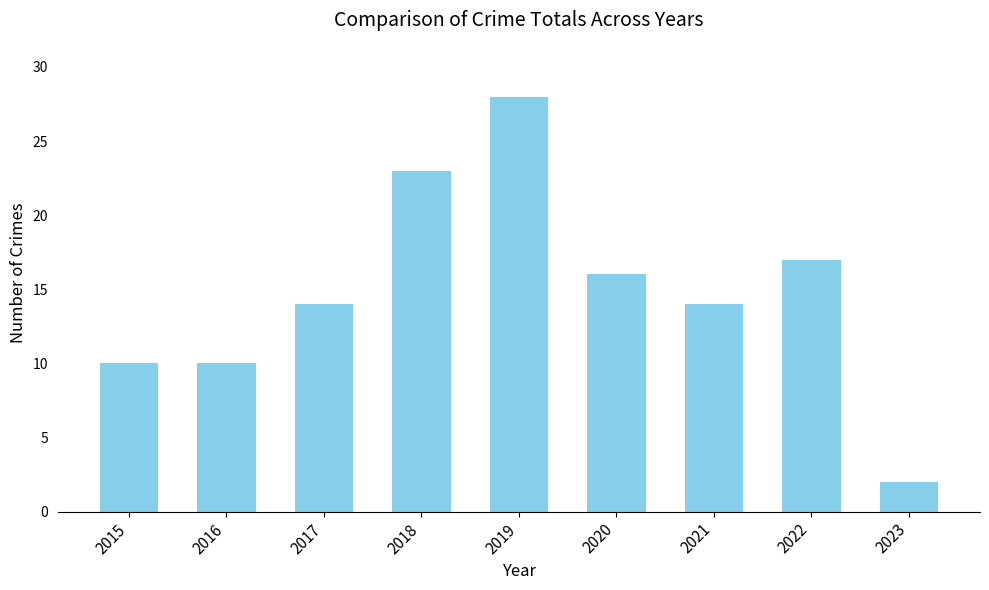

What is the maximum value shown in the chart?

28